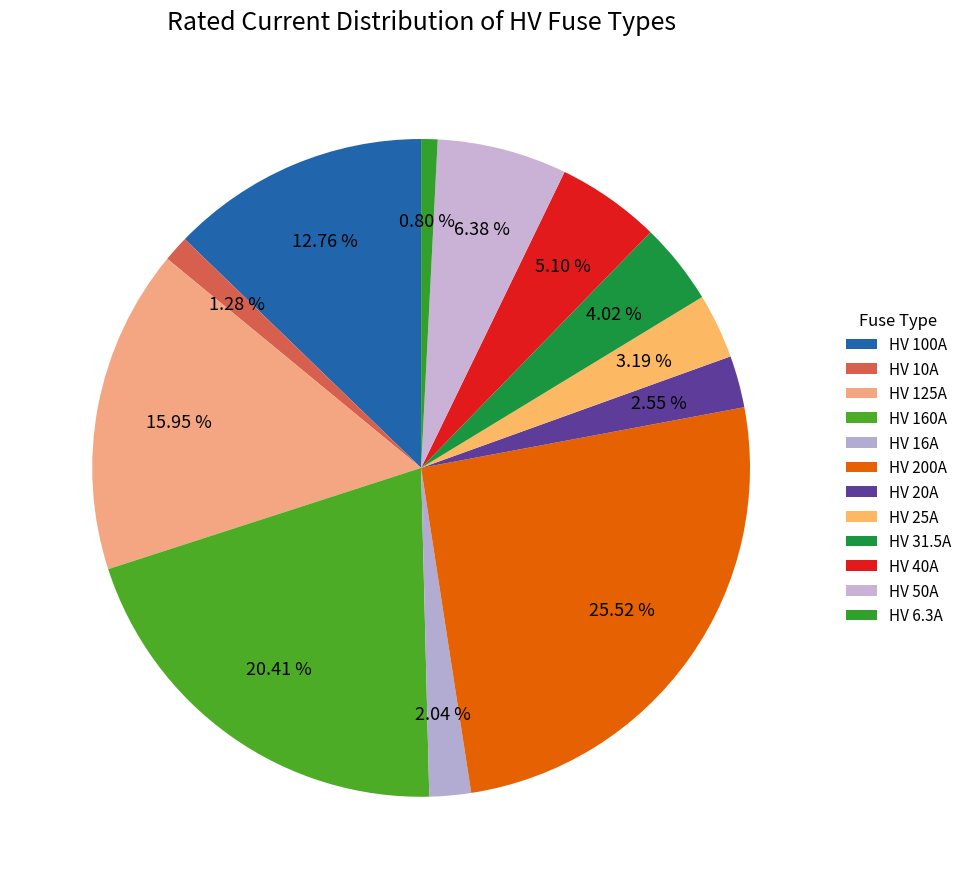

Count the number of slices in the pie.

12